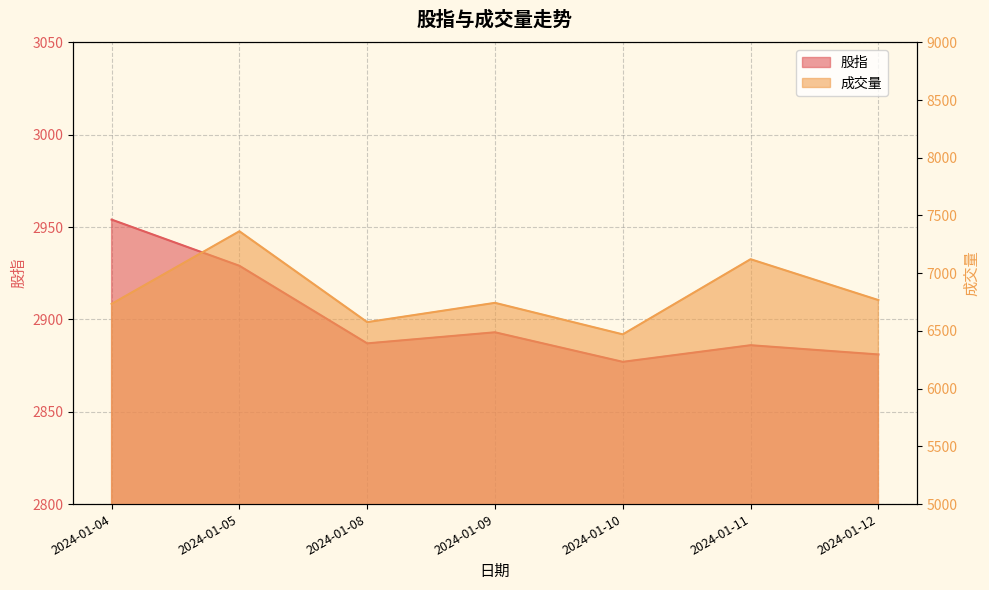

At 2024-01-12, list the series in order from smallest to largest.

股指, 成交量